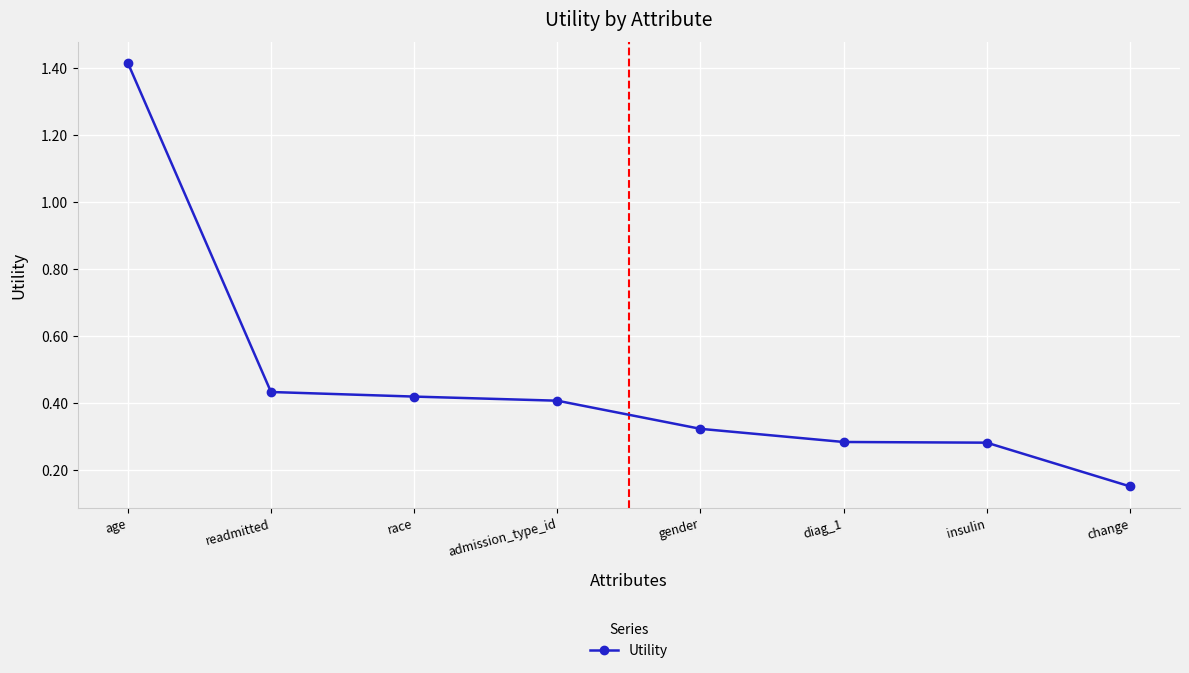

True or false: the data shows 2.2 at age.

False